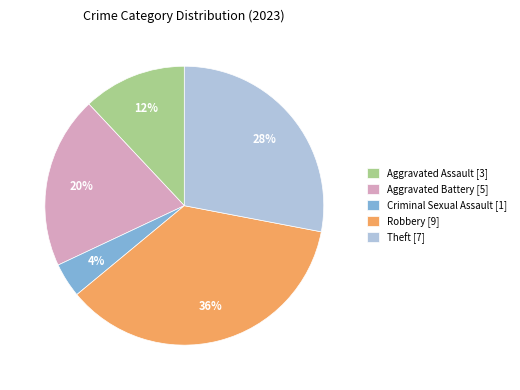

Is it true that Aggravated Battery [5] is 26% of the pie?

False